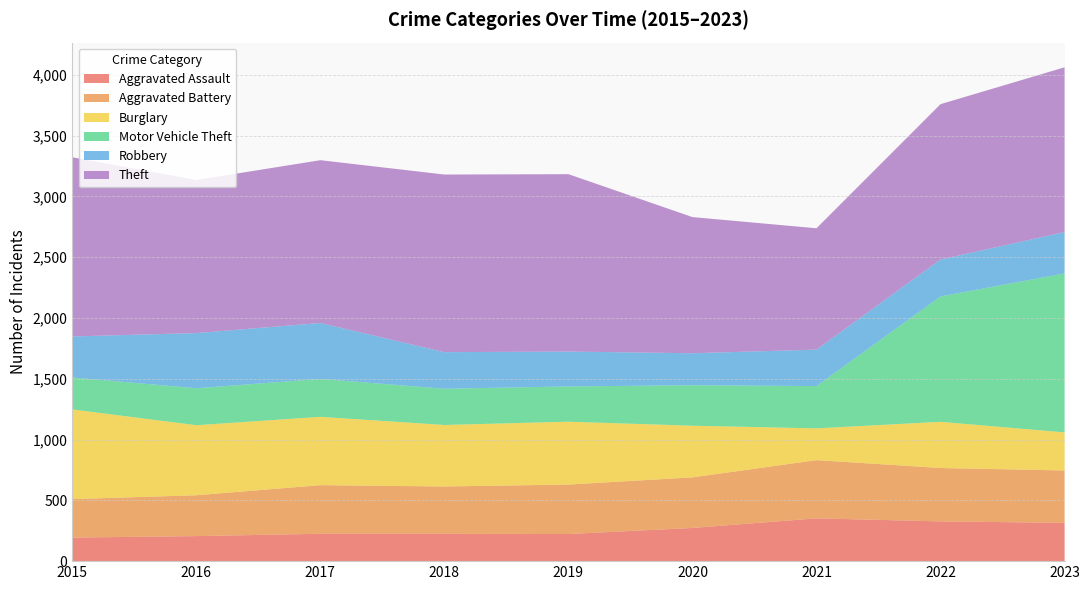

Reading left to right, what are all the values shown in this chart?

Aggravated Assault: 194	206	225	225	223	273	352	327	315
Aggravated Battery: 316	336	400	389	407	416	479	439	431
Burglary: 738	576	562	506	517	425	261	380	313
Motor Vehicle Theft: 263	304	312	298	290	333	348	1031	1308
Robbery: 337	454	460	301	287	263	300	304	340
Theft: 1474	1259	1339	1461	1459	1120	998	1278	1355